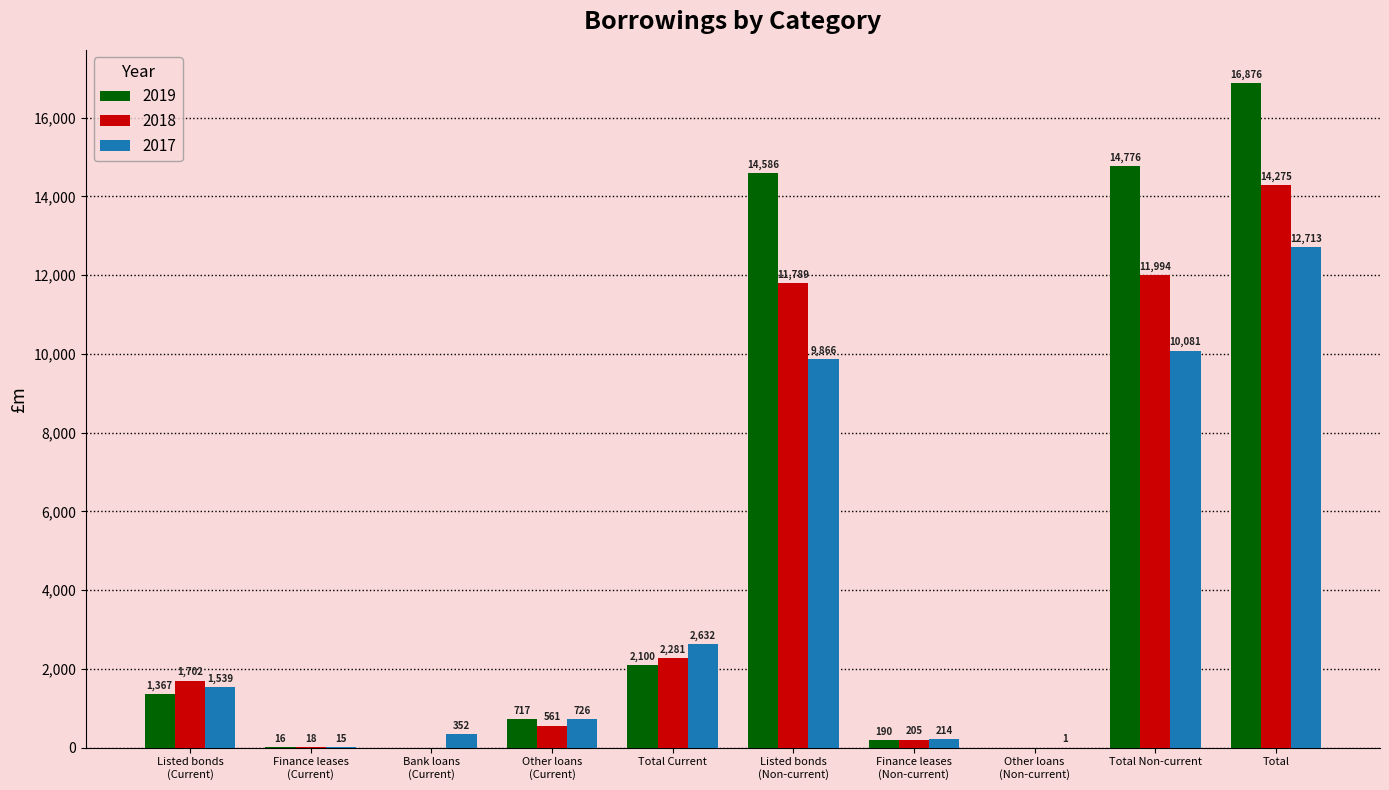

What is the greatest value displayed?

16876